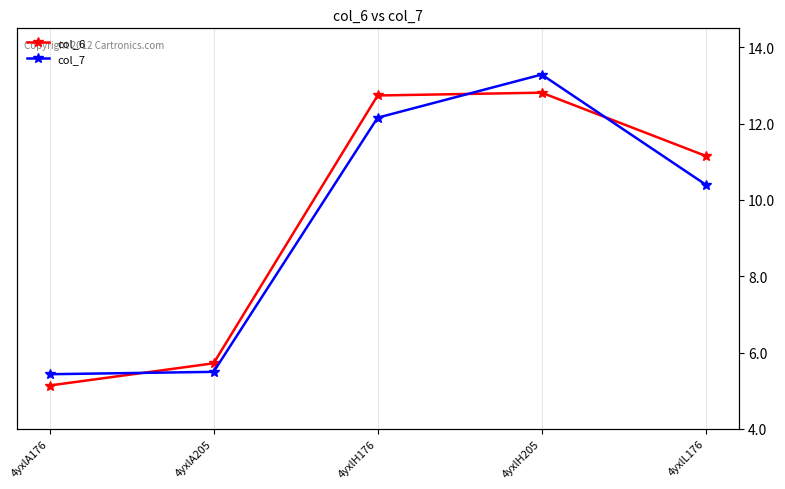

Does the chart have visible grid lines?

Yes